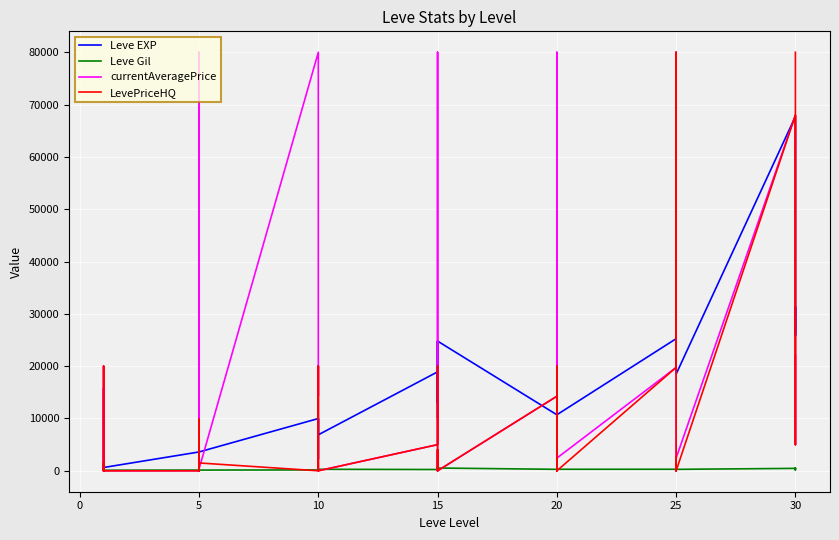

What is the difference between the second highest and minimum values in the Leve Gil series?

424